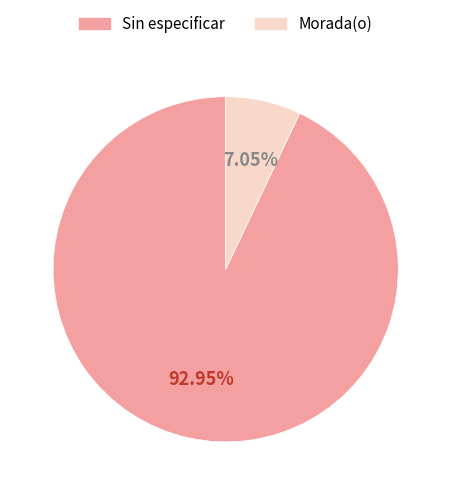

Is there a majority slice in this chart?

Yes